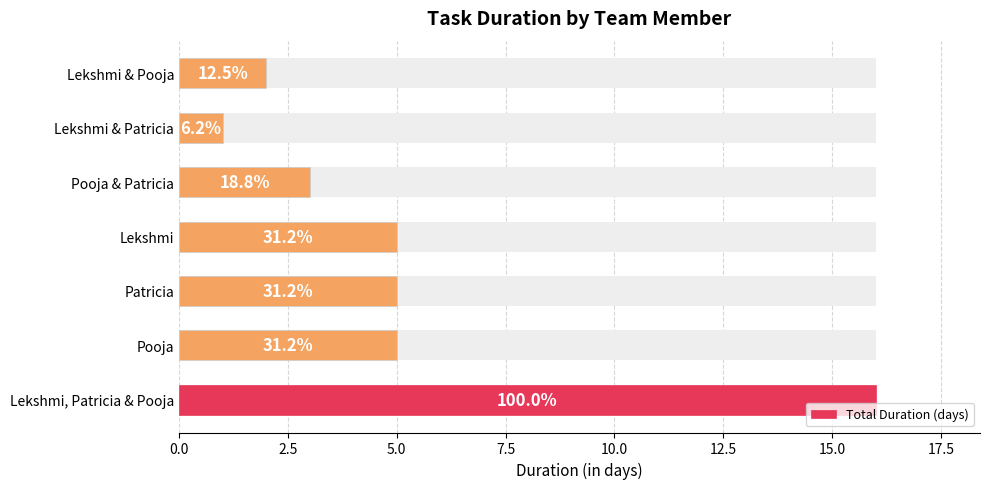

What is the difference between the maximum and minimum values?

15